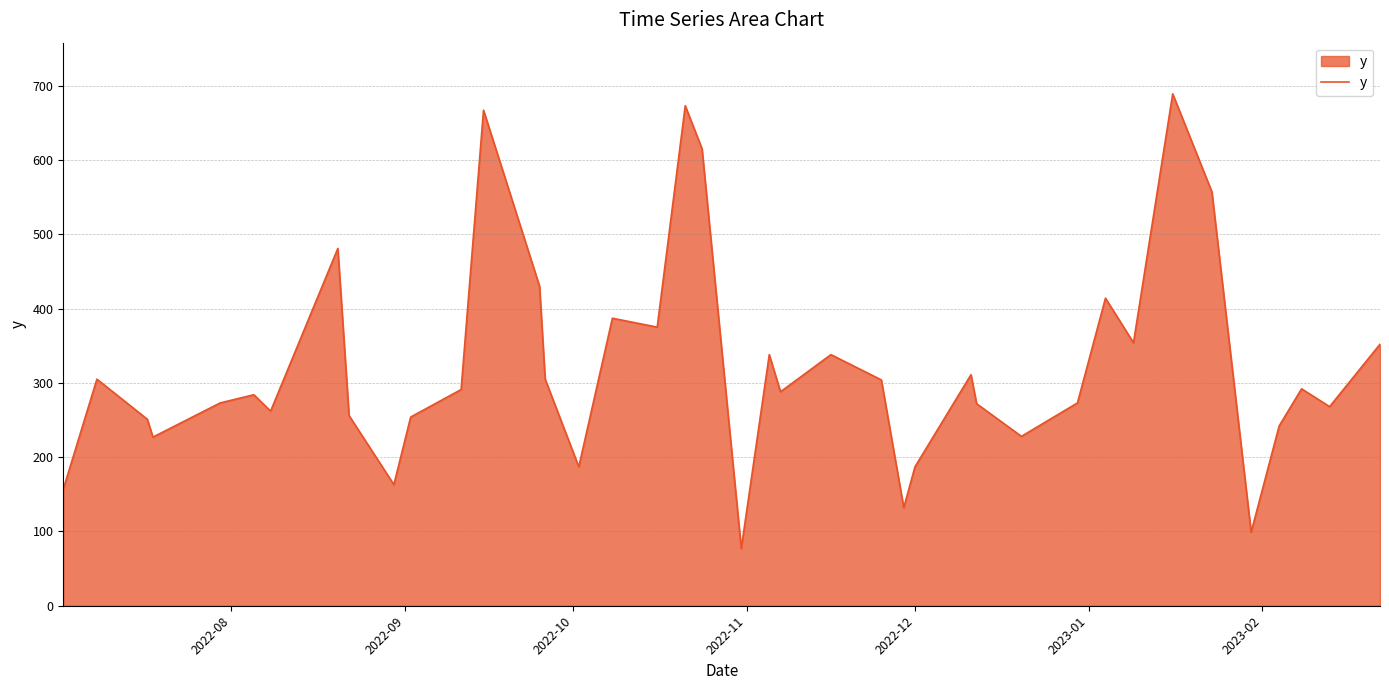

What is the difference between the maximum and minimum values?

612